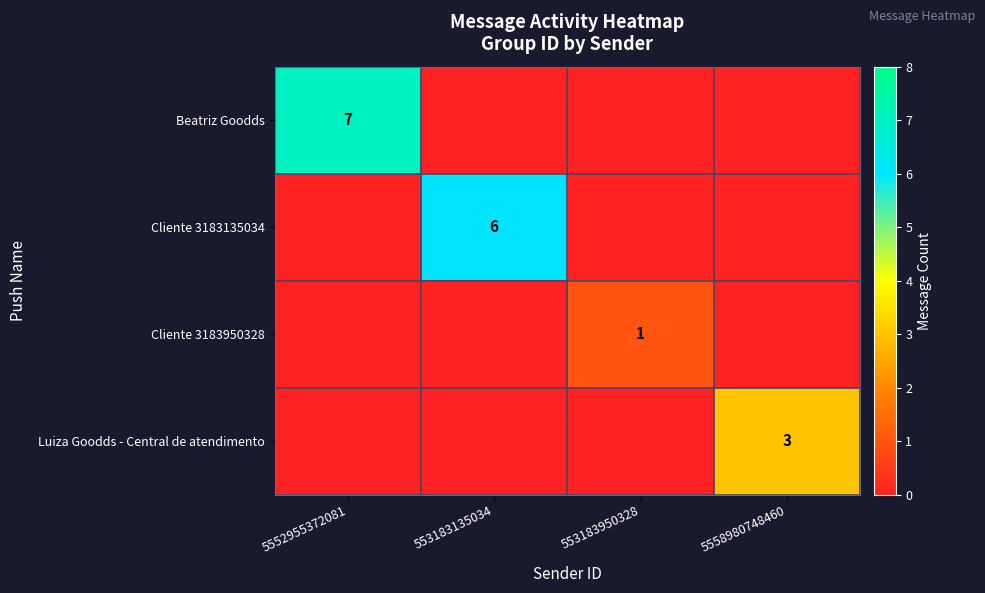

Which label corresponds to the largest value in the chart?

5552955372081